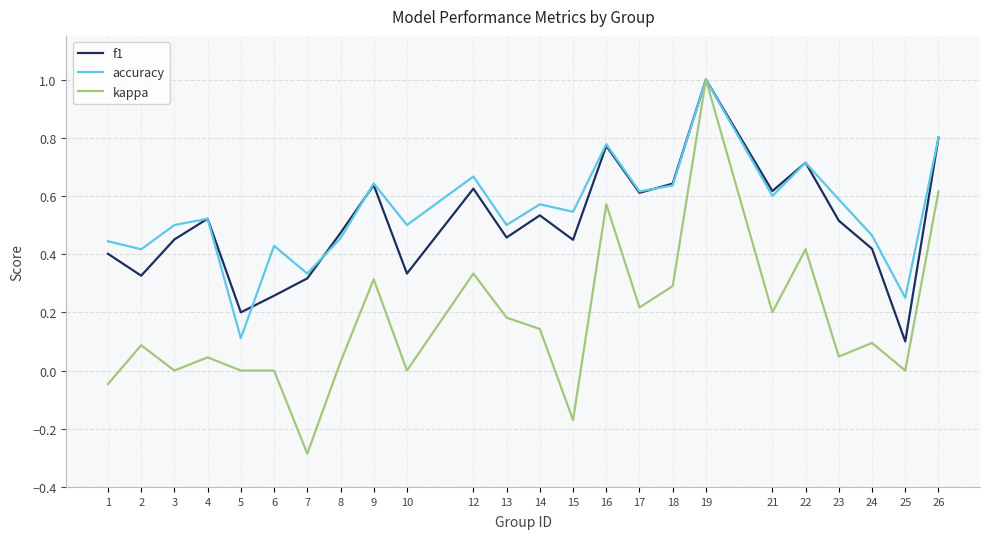

What is the minimum value for kappa?

-0.3